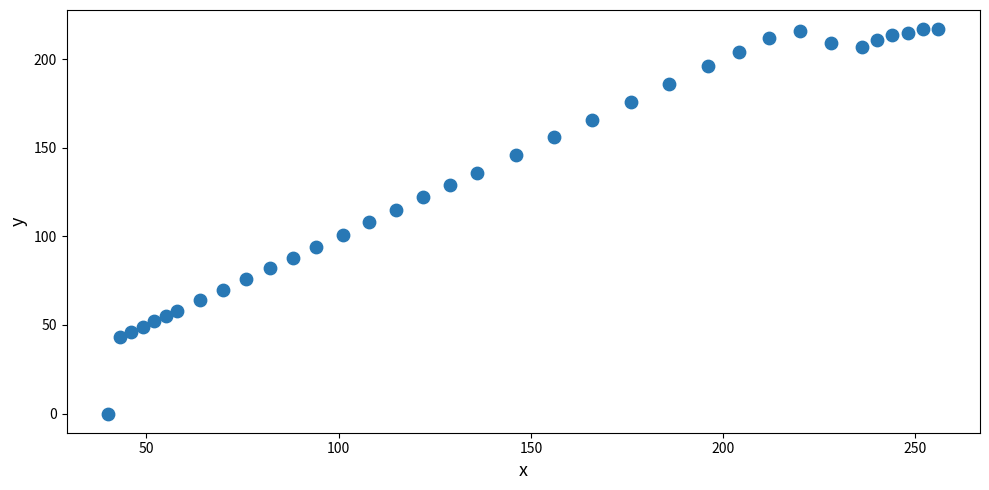

What is the range of X values (max minus min)?

216